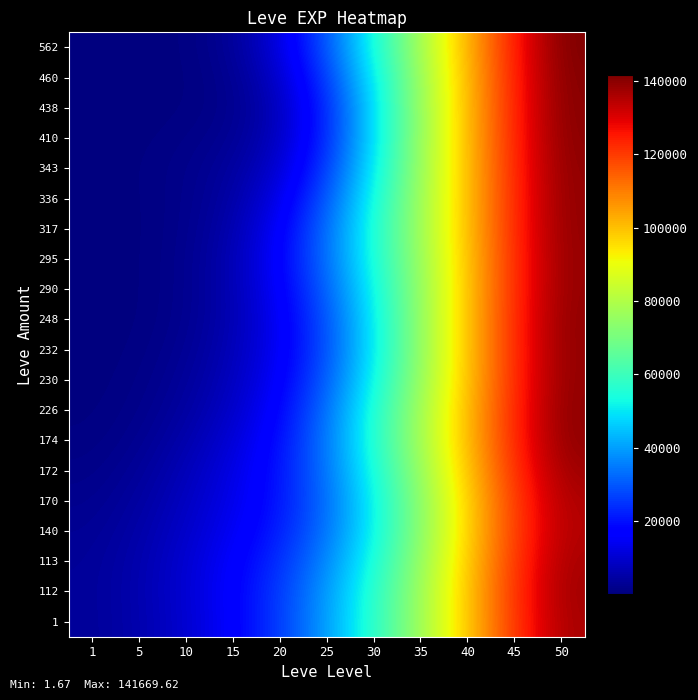

Reading left to right, list all the values displayed in this chart.

1: 1=3267.0	5=5736.1	10=10011.1	15=16401.8	20=26169.8	25=39984.9	30=57248.7	35=77114.5	40=99155.5	45=121319.2	50=136691.7
112: 1=3357.2	5=5926.3	10=10377.4	15=16725.6	20=25980.8	25=39312.8	30=56699.6	35=77021.6	40=99387.4	45=121764.2	50=137308.1
113: 1=3188.5	5=5754.6	10=10161.7	15=16065.2	20=24270.7	25=36737.9	30=54296.2	35=75465.3	40=98490.1	45=121087.9	50=136646.1
140: 1=2683.7	5=5100.5	10=9244.7	15=14528.6	20=21820.9	25=33876.6	30=51840.3	35=73734.1	40=97274.8	45=120001.3	50=135484.6
170: 1=1991.2	5=4200.0	10=8202.9	15=13314.5	20=20505.9	25=33031.4	30=51670.4	35=73883.7	40=97540.5	45=120390.4	50=135964.5
172: 1=1248.0	5=3179.4	10=7089.0	15=12387.2	20=20224.4	25=34082.9	30=53793.2	35=76025.9	40=99338.8	45=122167.8	50=137896.0
174: 1=647.0	5=2156.2	10=5616.7	15=10775.7	20=19309.4	25=34856.1	30=55898.2	35=78149.6	40=100989.8	45=123693.0	50=139536.4
226: 1=319.0	5=1417.8	10=4265.2	15=8983.0	20=17537.5	25=33551.3	30=55205.0	35=77900.0	40=100970.7	45=123843.0	50=139825.6
230: 1=182.1	5=989.0	10=3372.4	15=7797.2	20=15816.6	25=30792.1	30=52289.1	35=75962.9	40=99969.9	45=123267.4	50=139370.2
232: 1=102.5	5=649.9	10=2609.9	15=6928.0	20=14719.2	25=28910.0	30=50457.8	35=75038.2	40=99702.1	45=123233.1	50=139378.7
248: 1=54.2	5=414.8	10=2025.3	15=6338.9	20=14696.4	25=29298.4	30=50804.9	35=75225.0	40=99806.9	45=123320.8	50=139463.1
290: 1=45.6	5=360.6	10=1868.5	15=6376.8	20=15824.9	25=31423.4	30=52283.2	35=75485.8	40=99532.7	45=122933.6	50=139040.2
295: 1=50.9	5=372.0	10=1855.0	15=6473.9	20=16787.2	25=33527.4	30=54246.5	35=76438.1	40=99804.8	45=122951.2	50=138973.4
317: 1=52.9	5=351.4	10=1627.3	15=5689.7	20=15713.8	25=33230.0	30=54983.3	35=77377.1	40=100423.7	45=123331.0	50=139273.4
336: 1=71.4	5=412.1	10=1558.6	15=4666.4	20=13026.7	25=30091.3	30=53289.3	35=77090.9	40=100553.6	45=123468.6	50=139394.9
343: 1=86.9	5=470.1	10=1535.5	15=3750.2	20=10138.1	25=26122.5	30=50675.8	35=76374.4	40=100668.1	45=123754.0	50=139710.0
410: 1=60.0	5=320.7	10=1022.1	15=2542.4	20=7955.3	25=23485.4	30=48945.6	35=75971.2	40=100954.4	45=124245.0	50=140266.0
438: 1=21.3	5=119.1	10=457.2	15=1774.5	20=7471.2	25=23306.3	30=48800.0	35=75908.4	40=101081.7	45=124524.1	50=140627.6
460: 1=4.5	5=39.7	10=327.9	15=2133.3	20=9260.1	25=26114.9	30=50859.4	35=76717.9	40=101389.4	45=124826.1	50=140999.8
562: 1=1.7	5=35.5	10=431.6	15=2947.1	20=11795.7	25=30004.8	30=54052.1	35=78340.4	40=102174.9	45=125458.8	50=141669.6